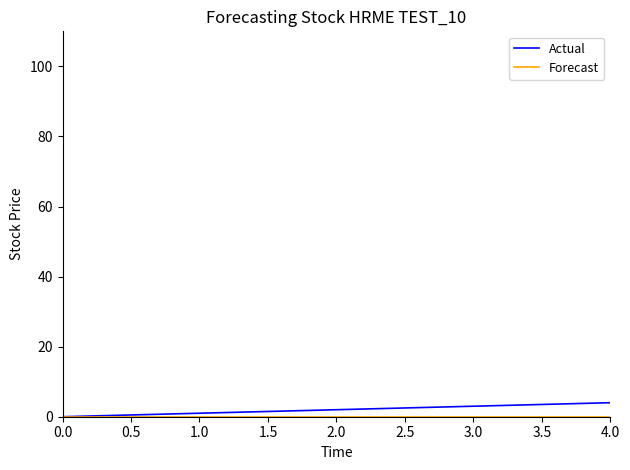

What is the difference between the maximum and second lowest values in the Actual series?

3